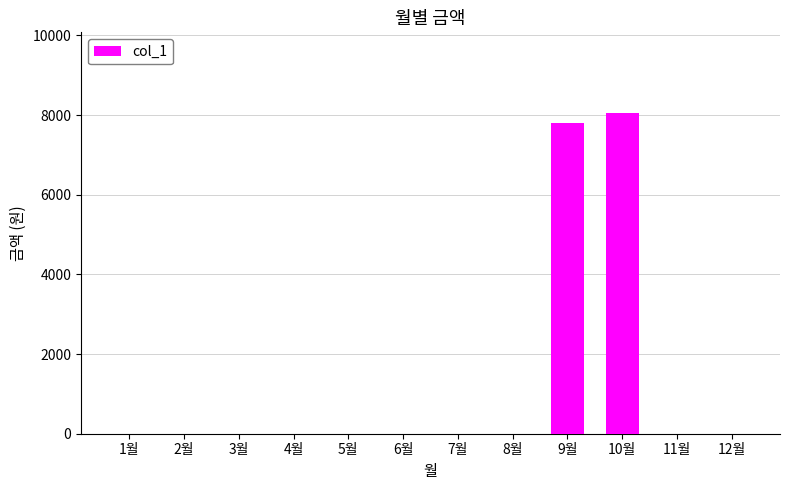

How many data points are above 0?

2